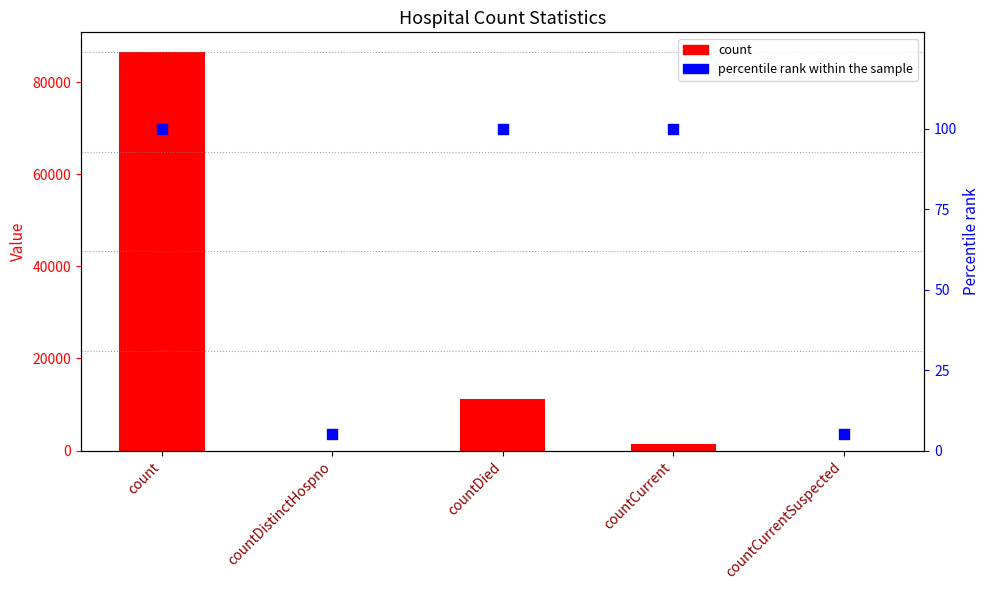

Which series has the widest spread of Y values?

count